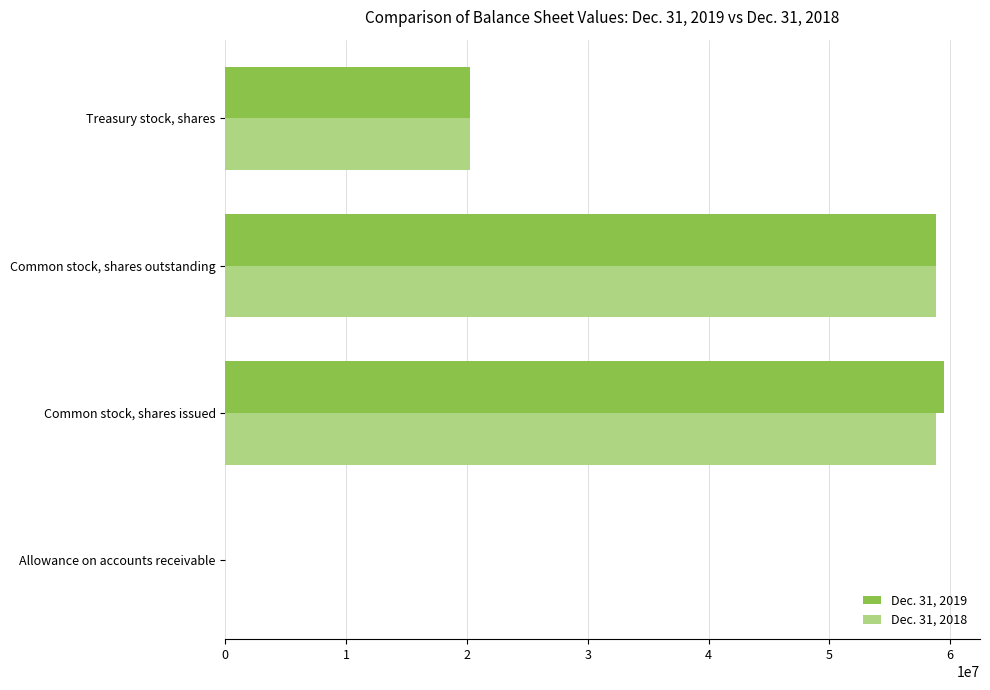

True or false: Dec. 31, 2018 has a value of 80304914 at Common stock, shares outstanding.

False